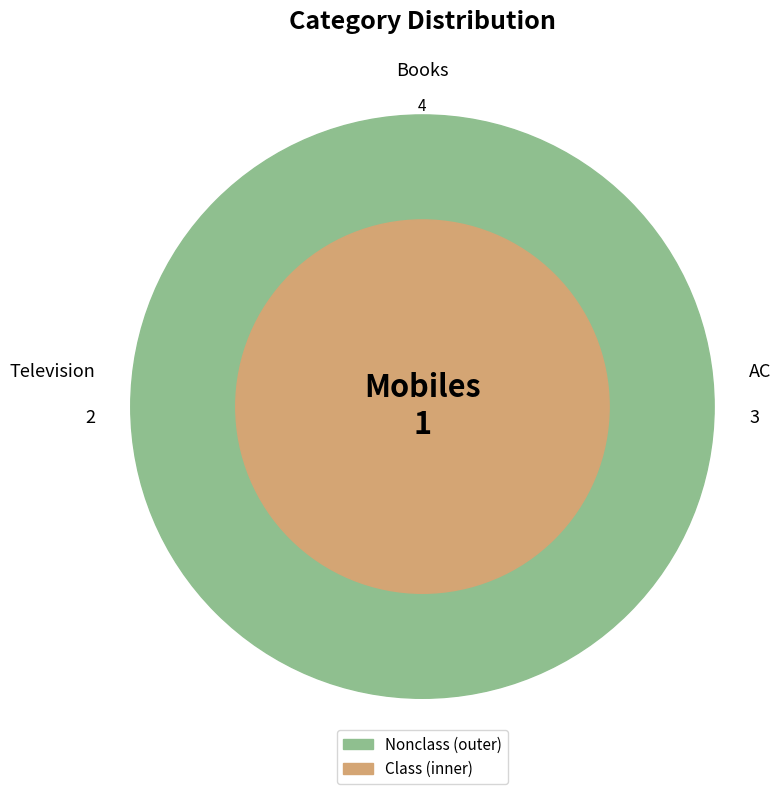

How many slices are in this pie chart?

4